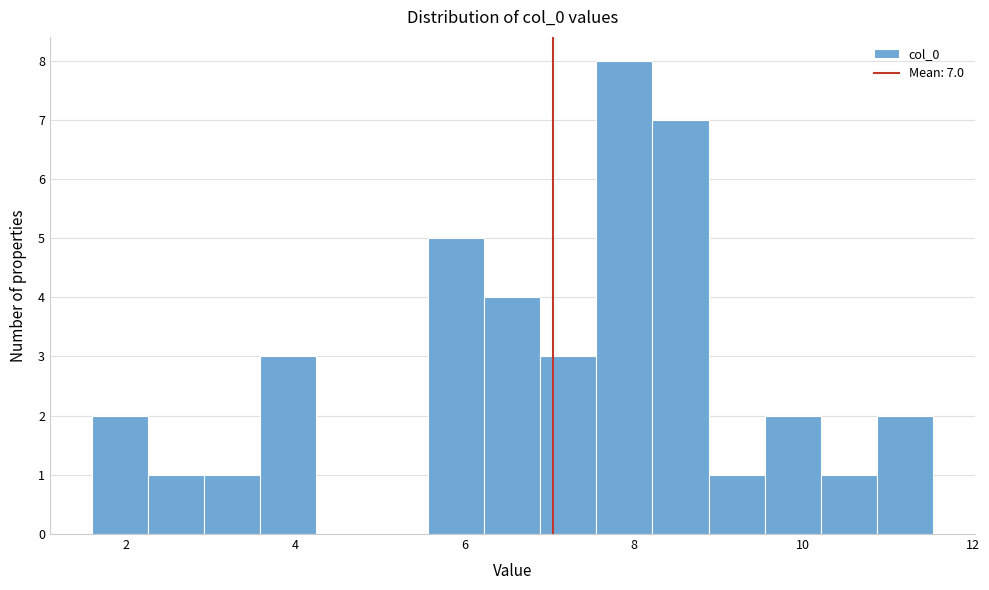

Read against the x-axis, roughly where is the centre of the tallest bar?

7.8